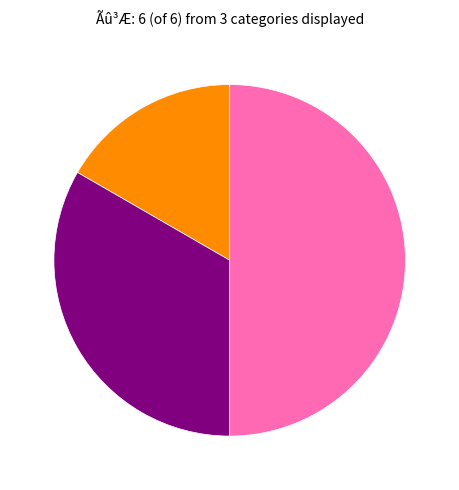

Is there a majority slice in this chart?

No